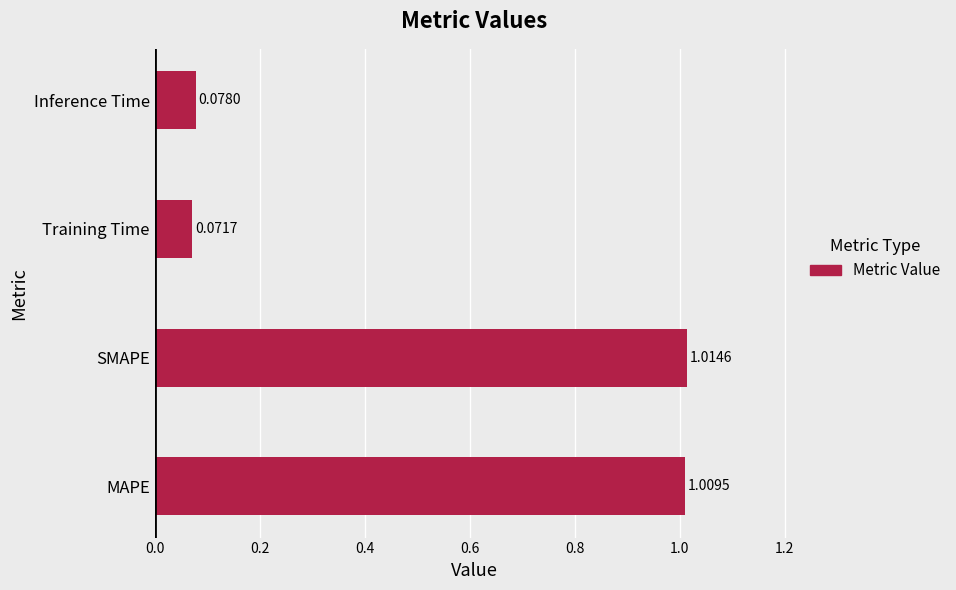

Rank the categories by value from highest to lowest.

SMAPE, MAPE, Inference Time, Training Time